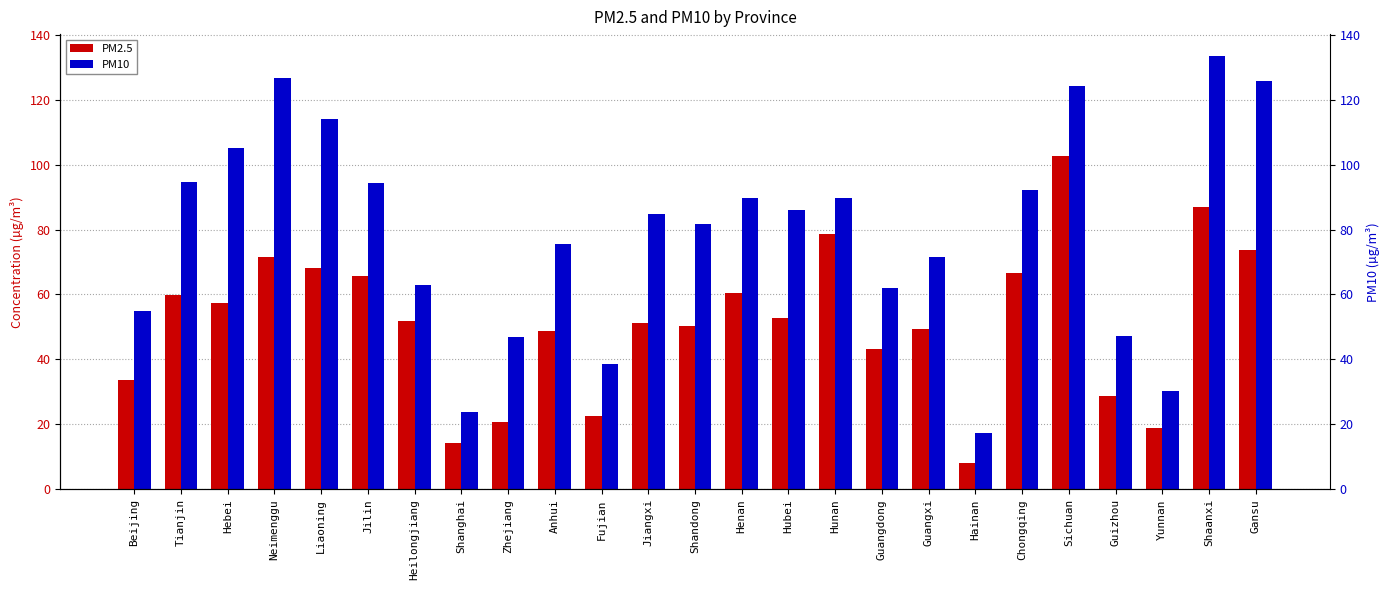

Rank the series by their average value, from lowest to highest.

PM2.5, PM10